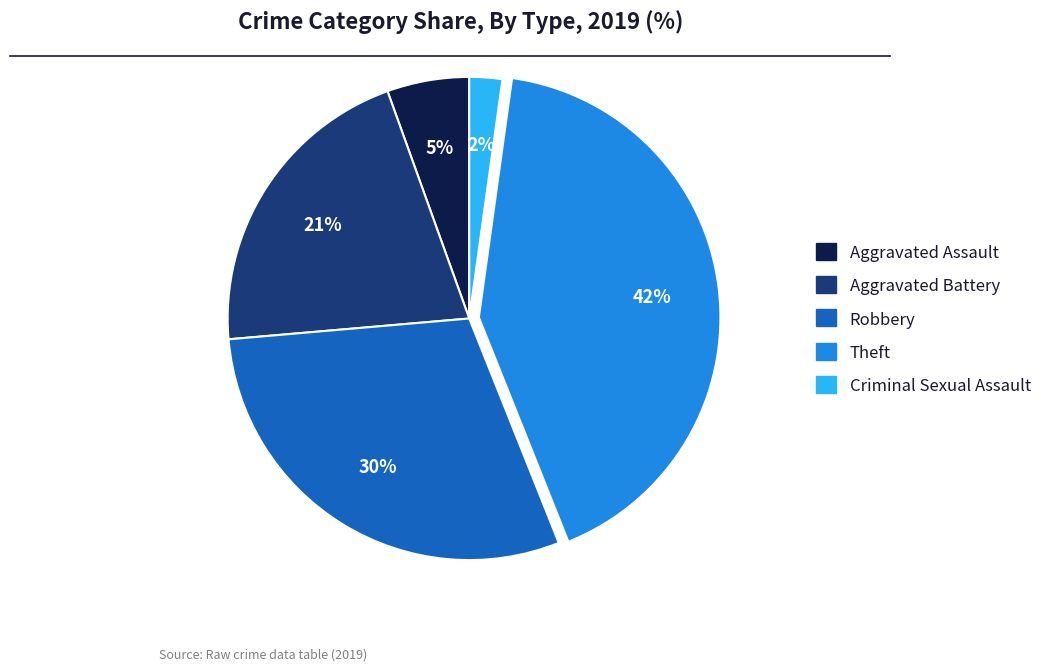

Is there any slice that represents more than half of the pie?

No